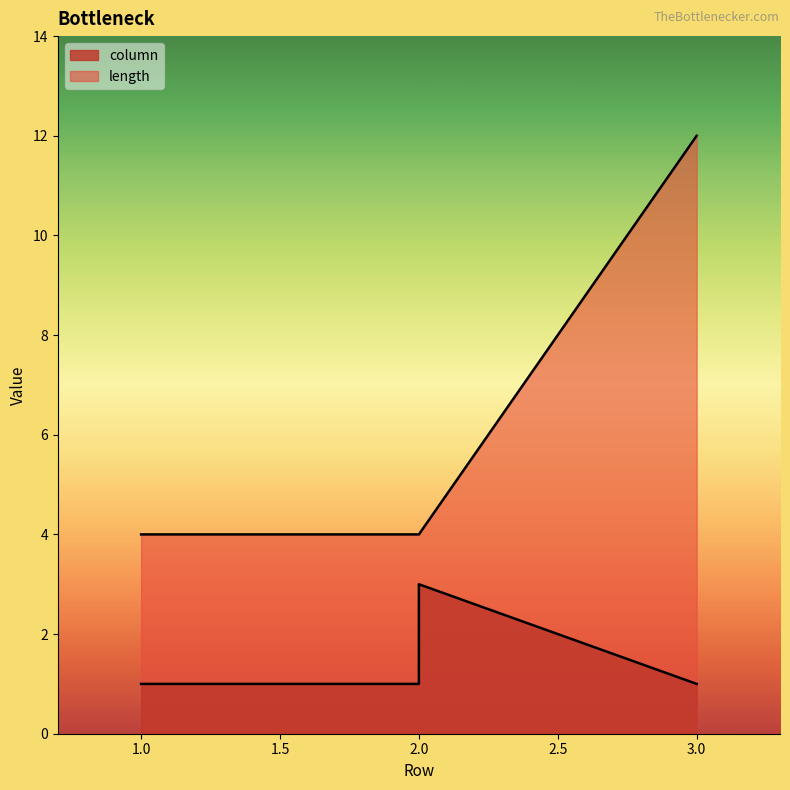

Between 2 and 2, which series saw the biggest shift?

column